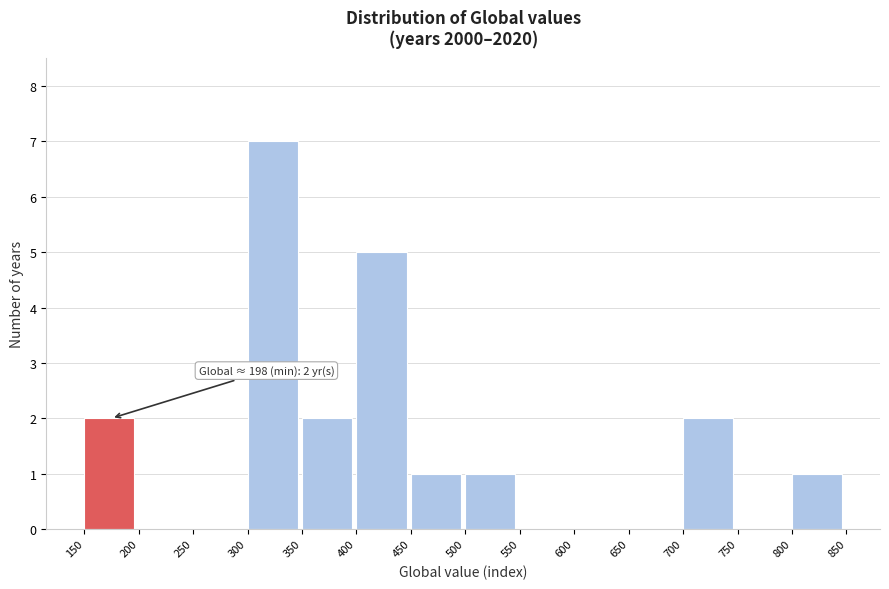

Which range on the x-axis has the tallest bar?

300 to 350